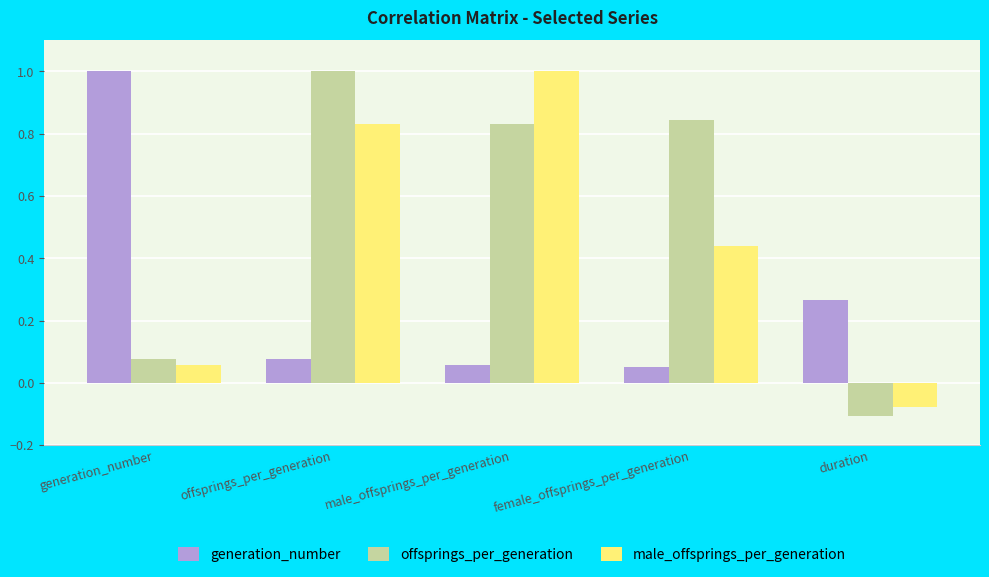

Does the chart contain stacked bars?

No